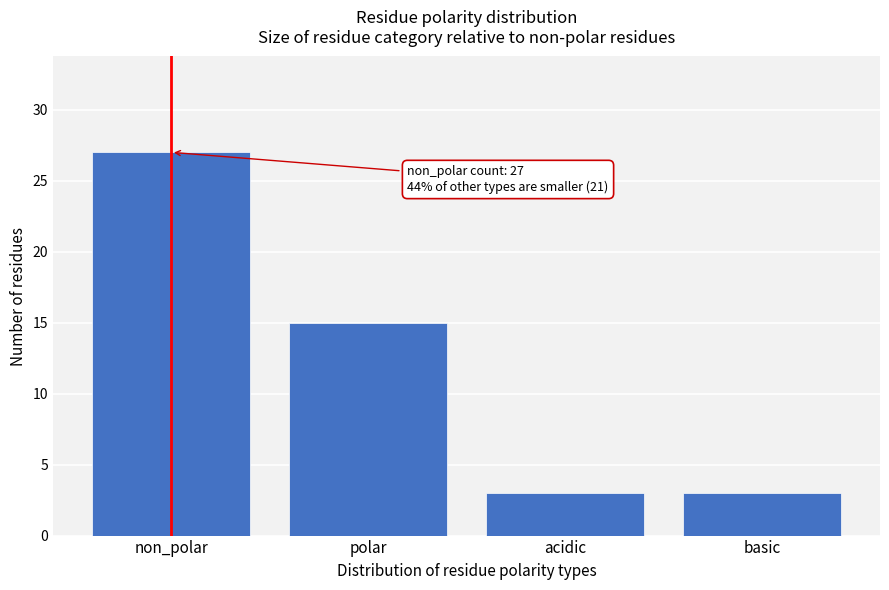

Reading right to left, extract all data points from this chart.

basic=3	acidic=3	polar=15	non_polar=27